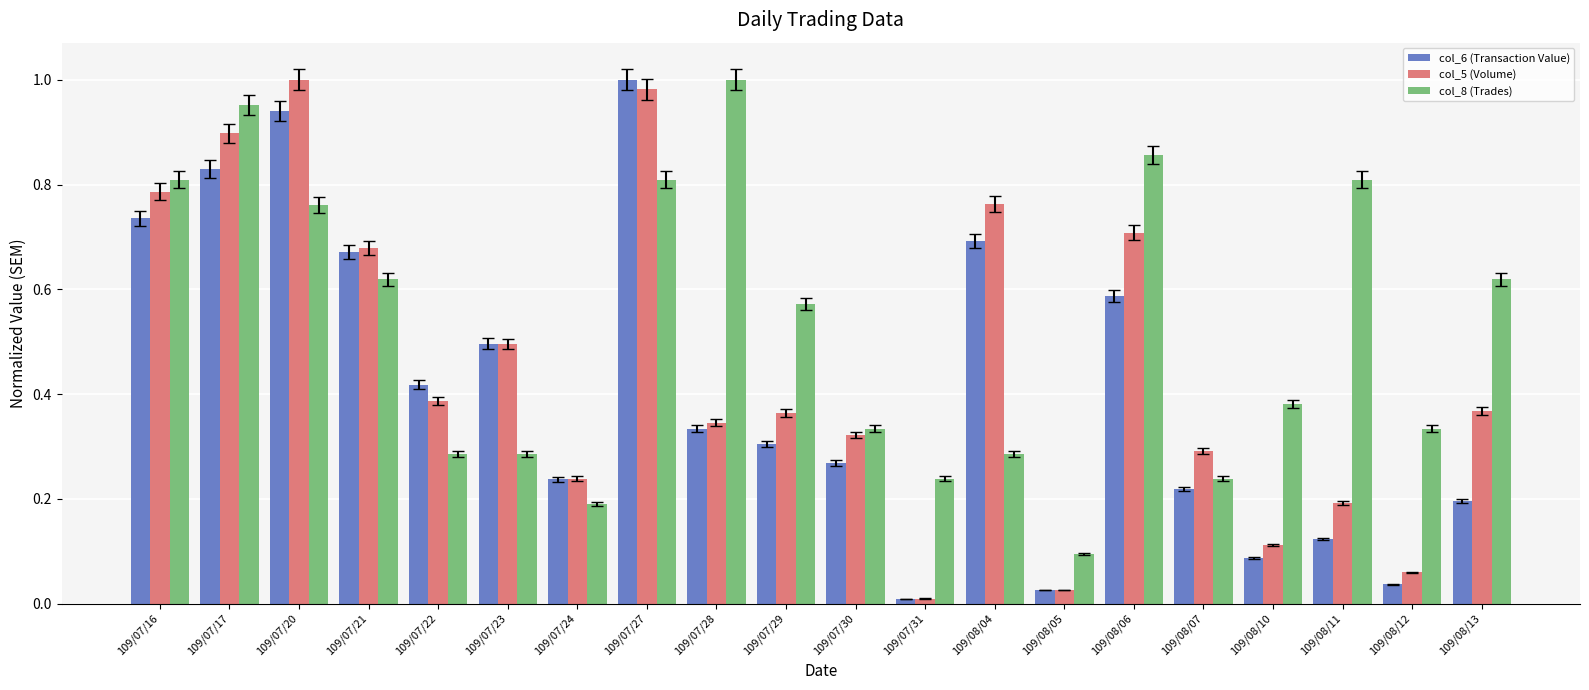

At which label does col_8 (Trades) reach its peak?

109/07/28